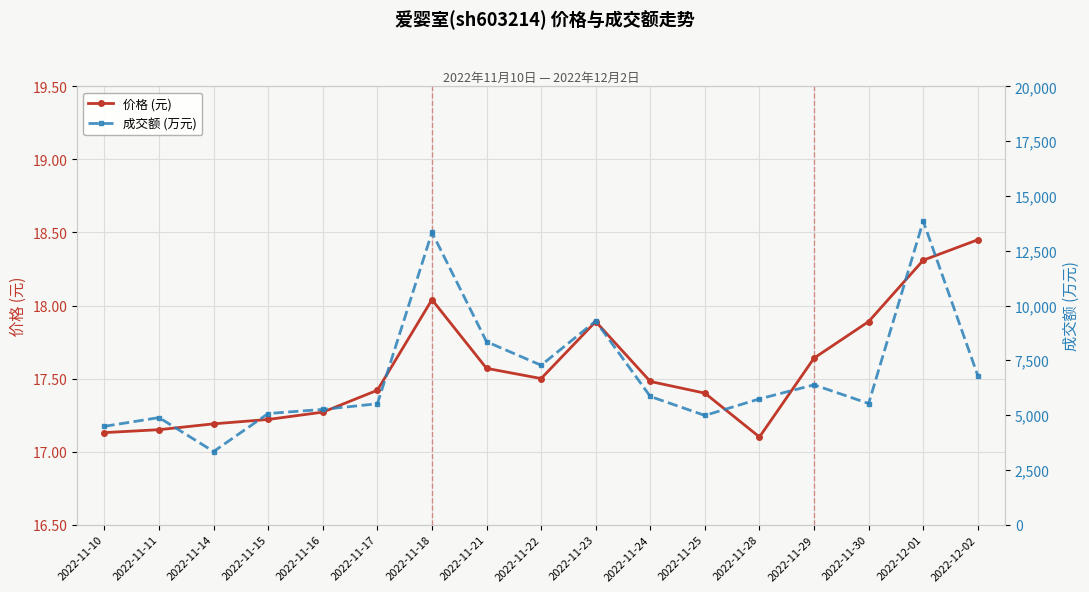

What is the smallest value displayed?

17.1